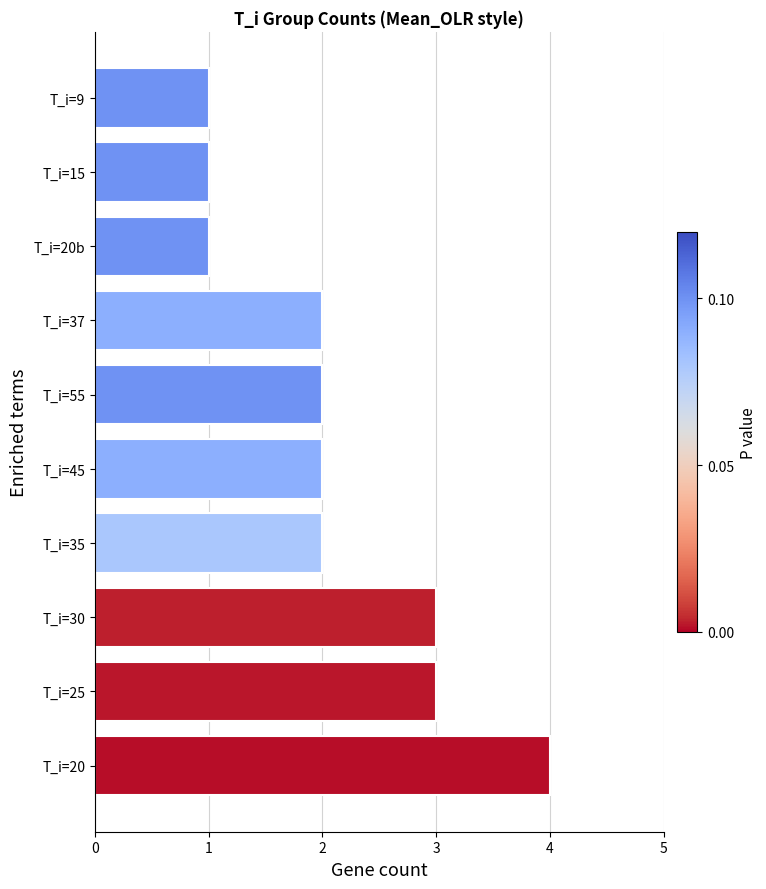

What is the difference between the maximum and minimum values?

3